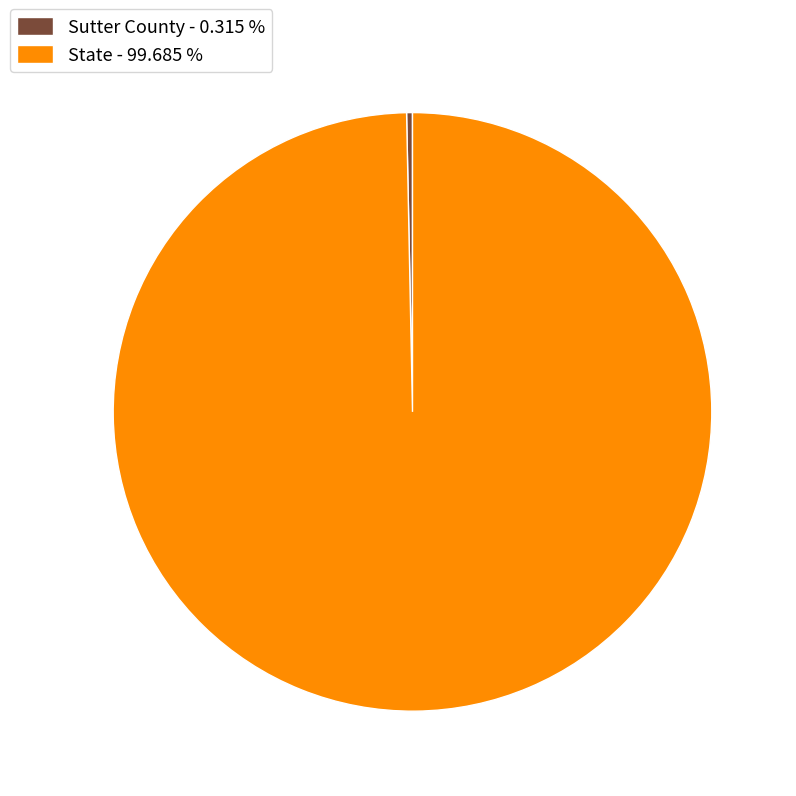

Approximately how many times larger is the value at State compared to Sutter County?

316.1